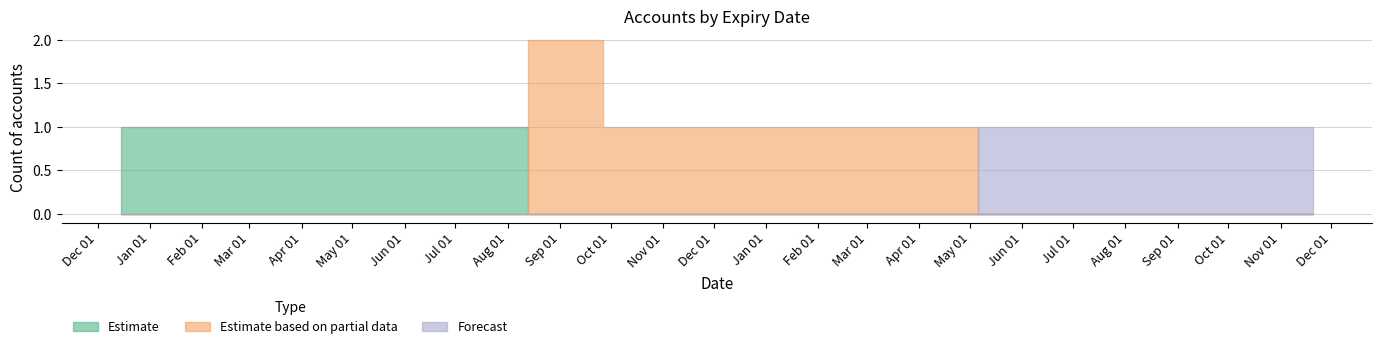

Where do Estimate based on partial data and Forecast first cross each other?

2024-05-11 and 2024-06-04